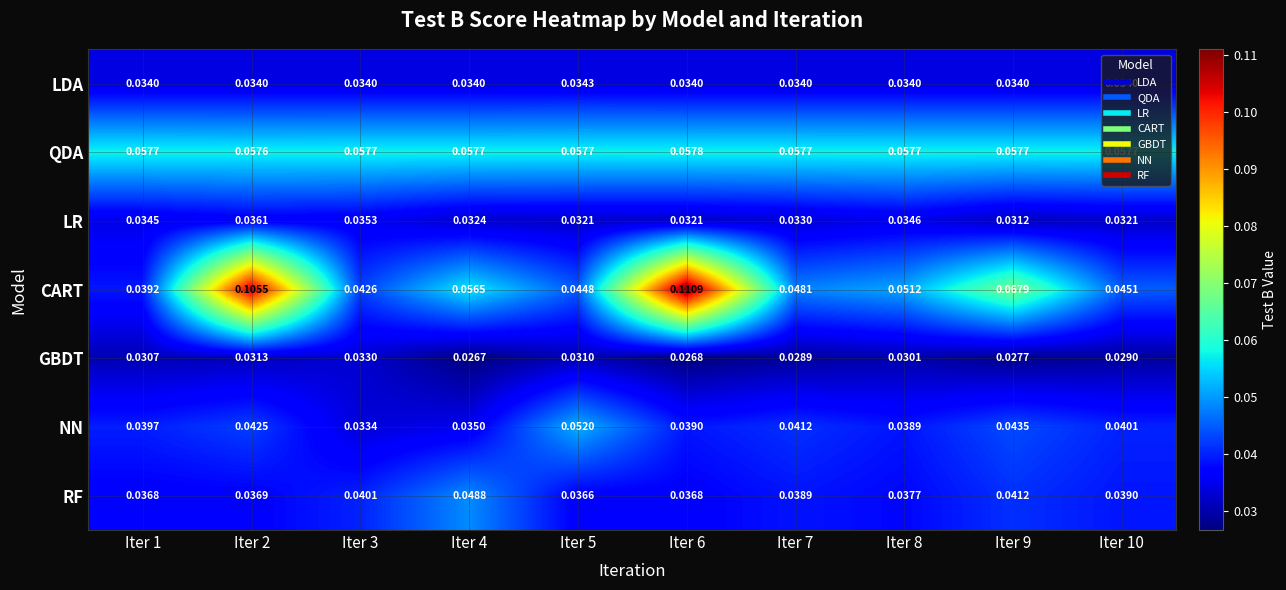

Rank the series by their maximum value, from lowest to highest.

GBDT, LDA, LR, RF, NN, QDA, CART